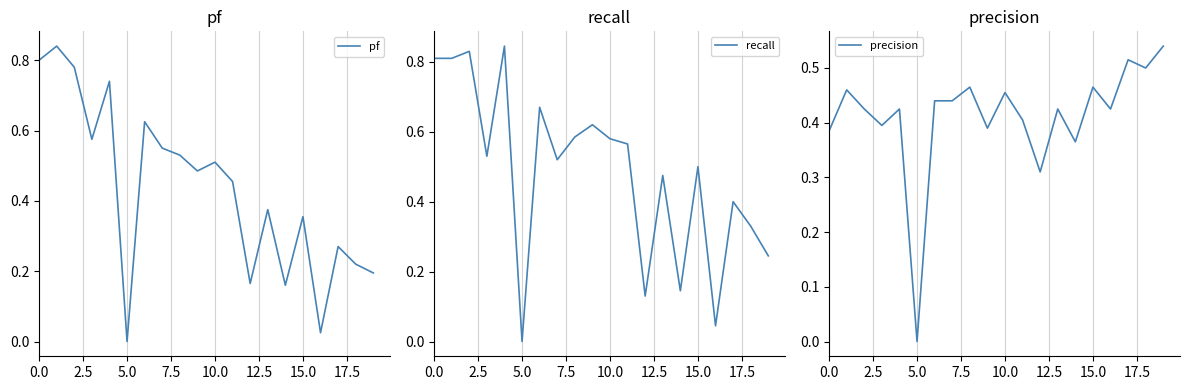

At which label does precision reach its minimum?

5.0